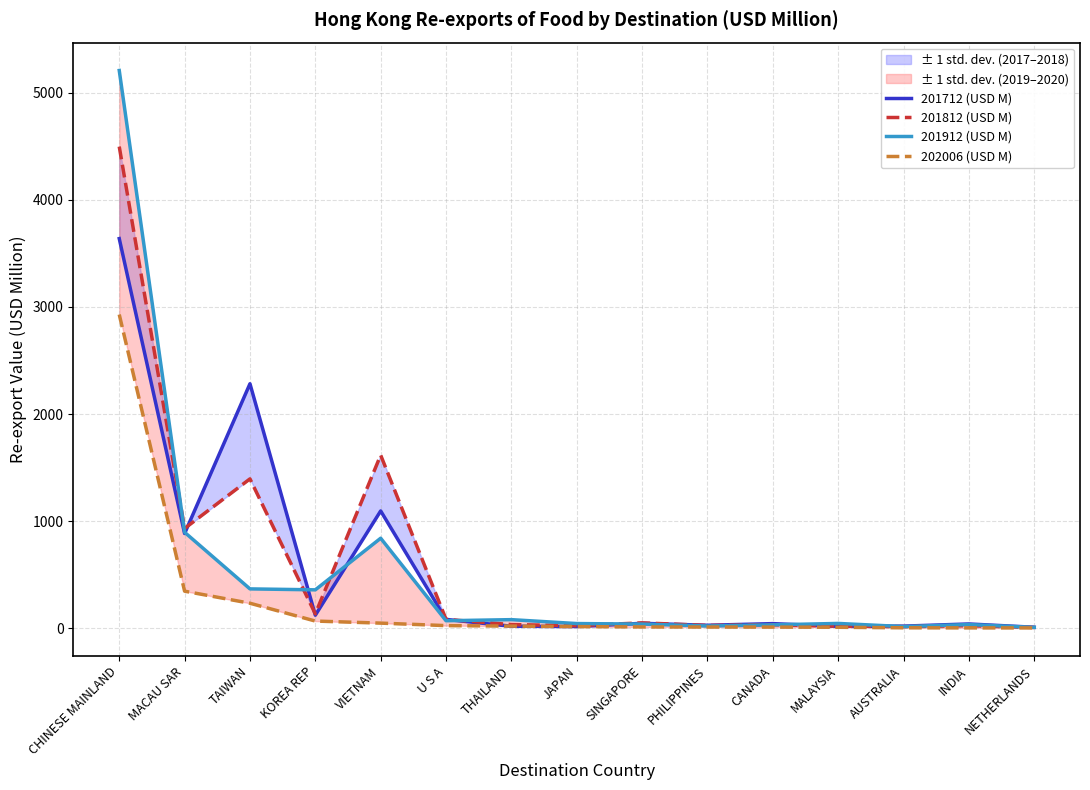

Count the number of data series in this chart.

4